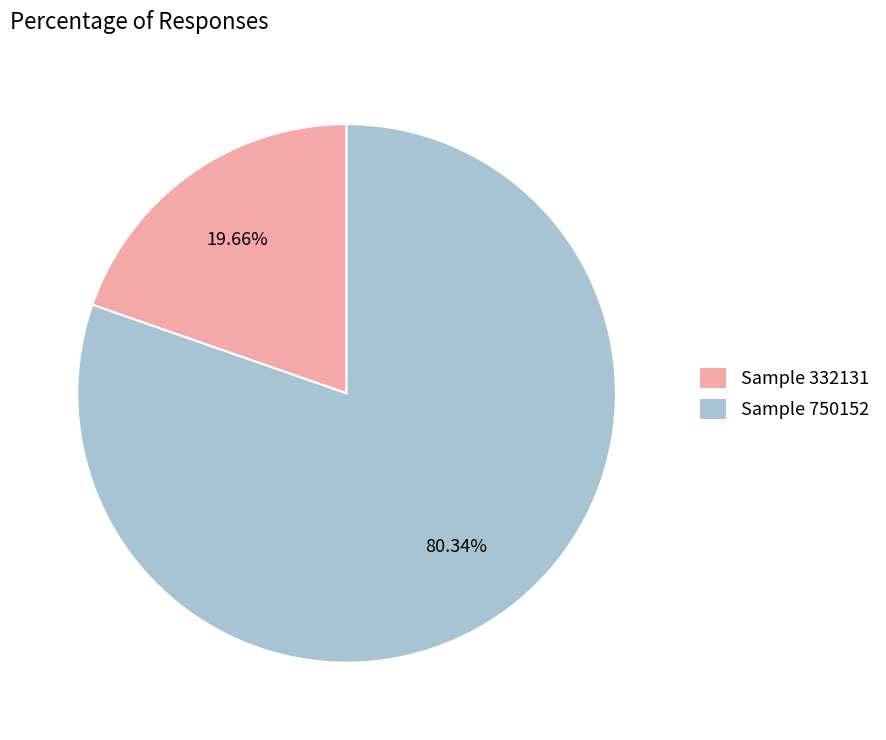

Rank the categories by value from lowest to highest.

Sample 332131, Sample 750152